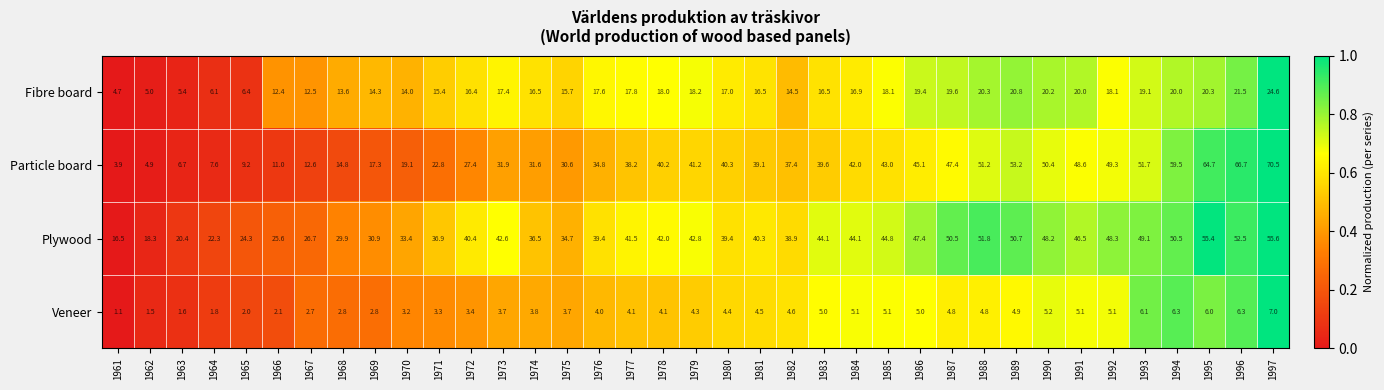

How many series are shown in this chart?

4